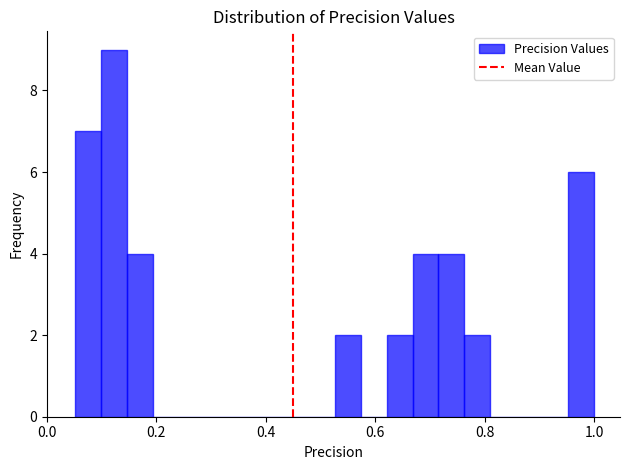

Read against the x-axis, roughly where is the centre of the tallest bar?

0.12